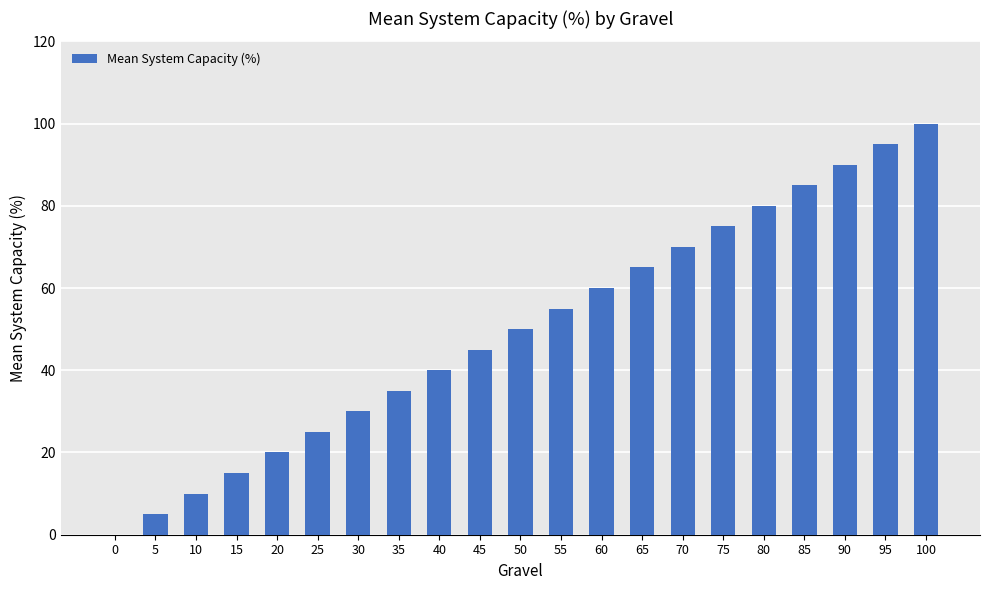

What is the sum of all values?

1050